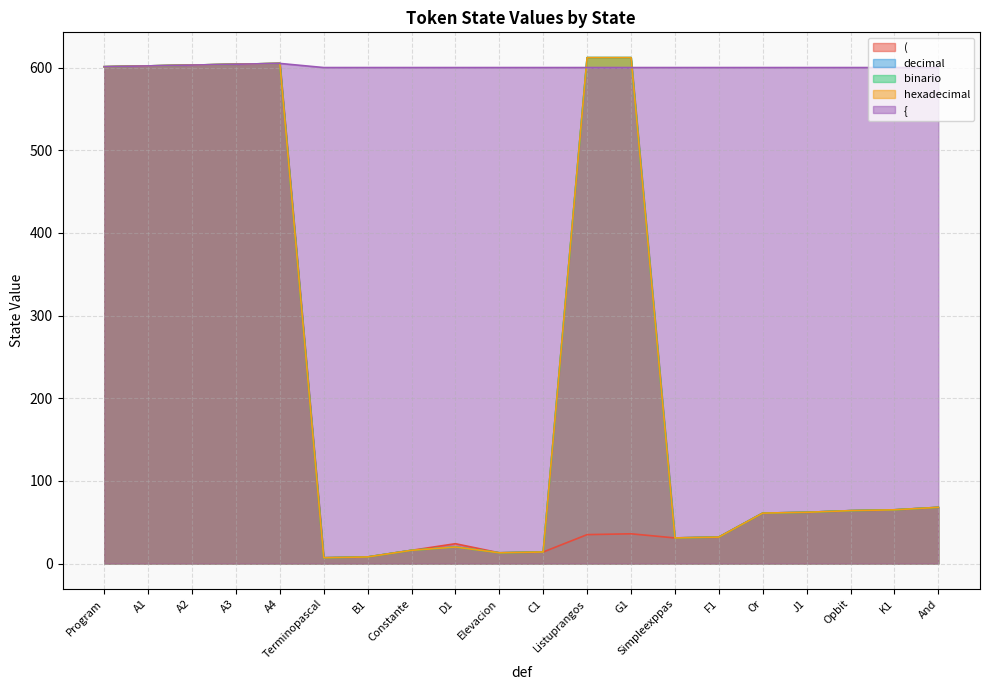

True or false: ( and binario cross at least once.

False